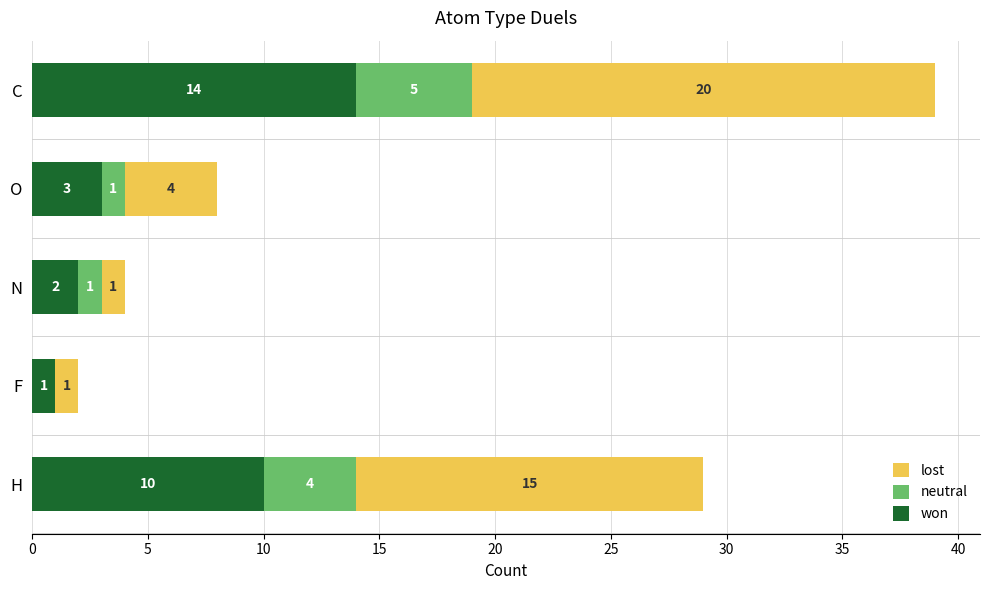

What is the total value across all series at N?

4